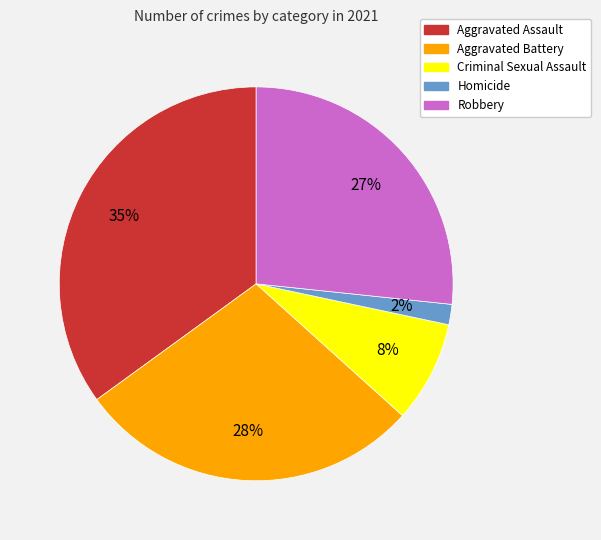

The Aggravated Assault slice represents 21% of the pie. True or false?

False